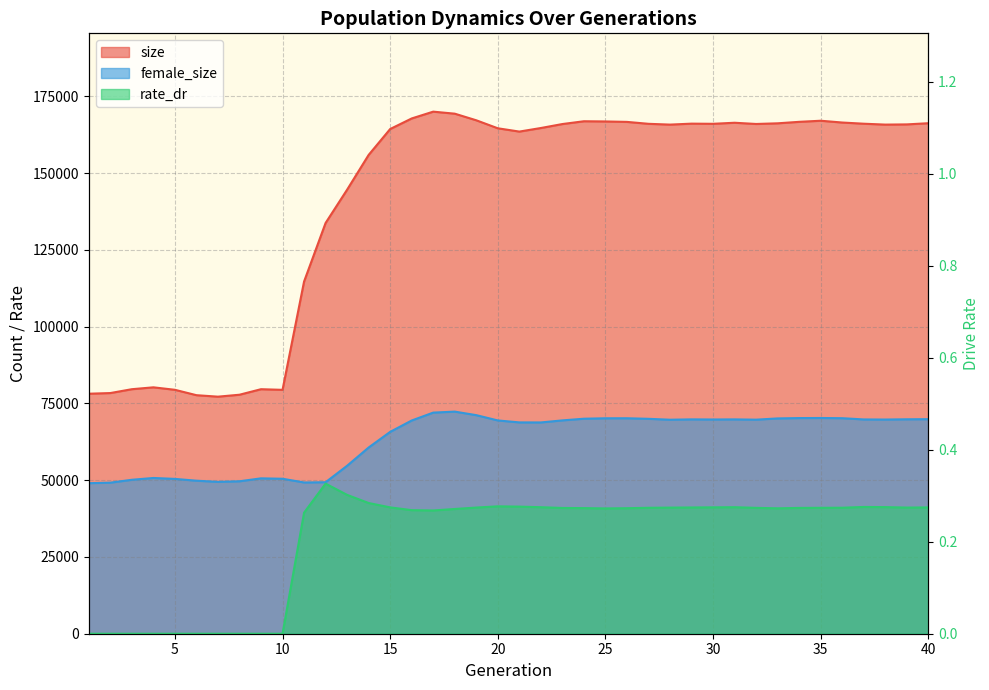

Is the value of female_size at 21 greater than the value of rate_dr at 2?

Yes